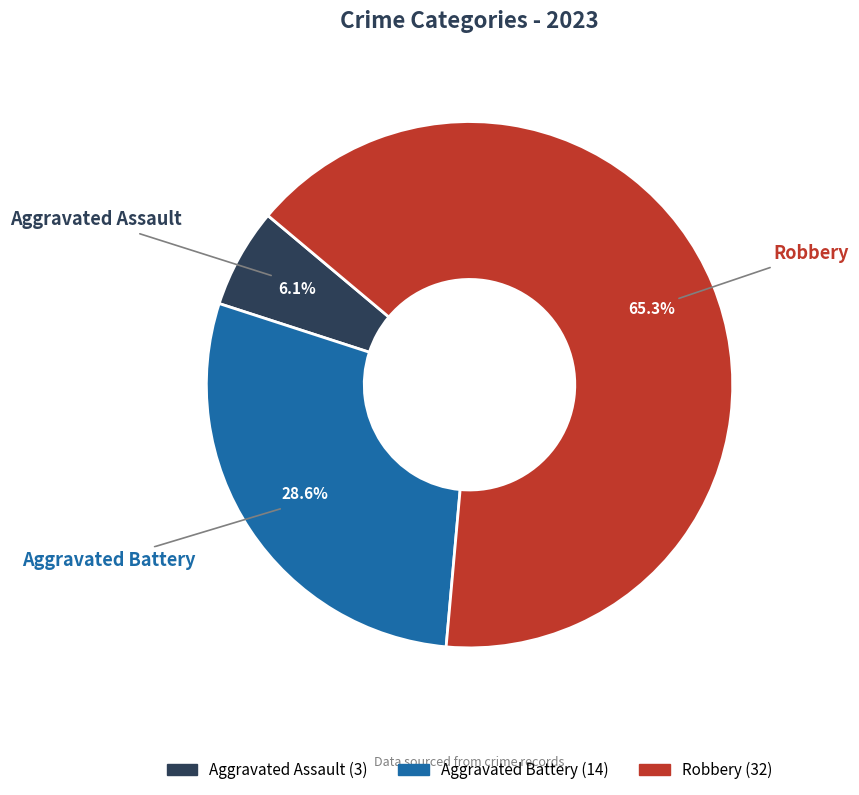

What is the largest slice in the pie chart?

Robbery